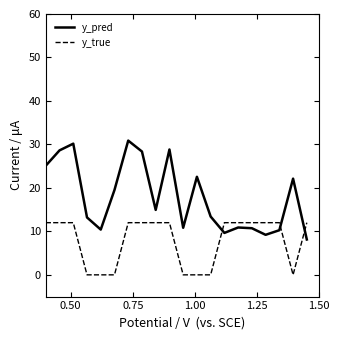

How many intersections are there between y_pred and y_true?

3